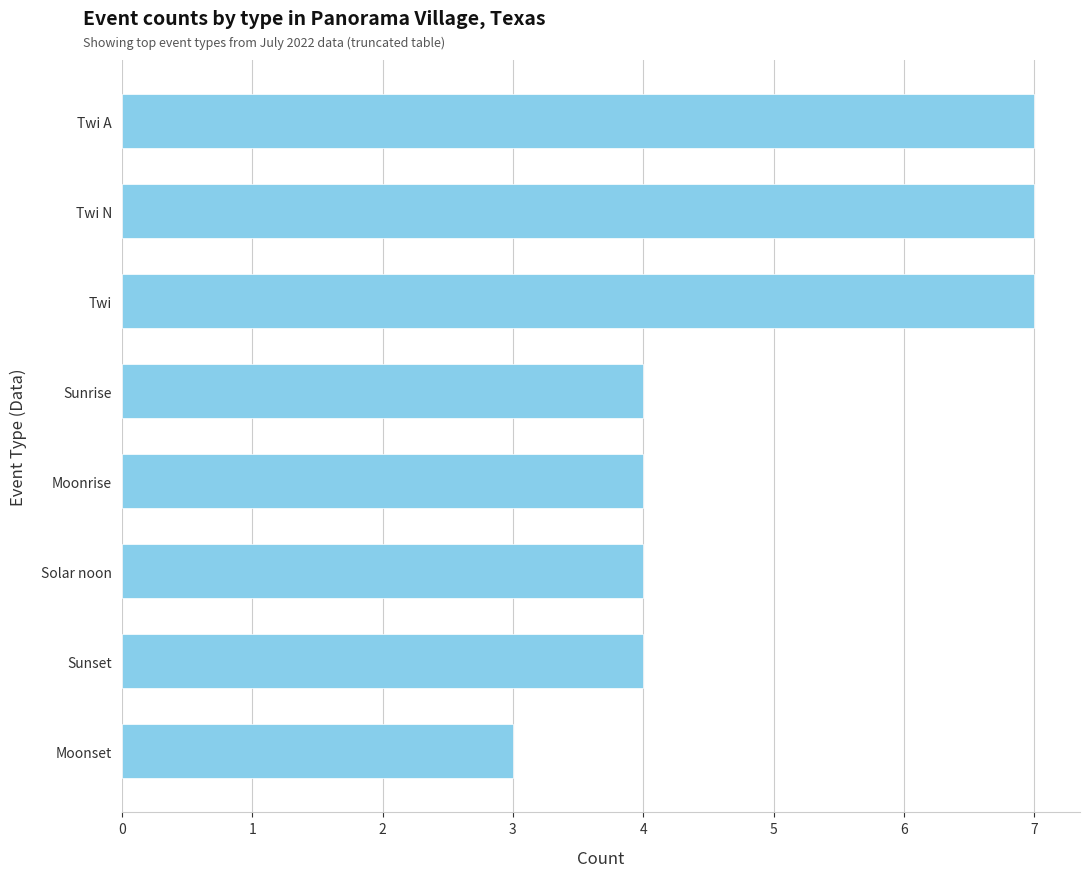

What is the average value?

5